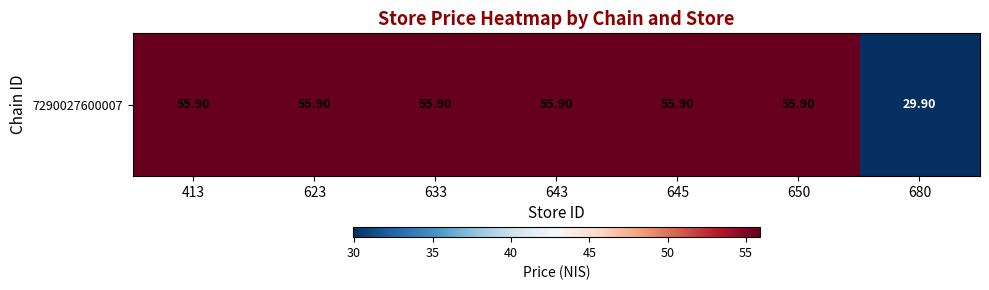

The value at 643 is 100.0. True or false?

False